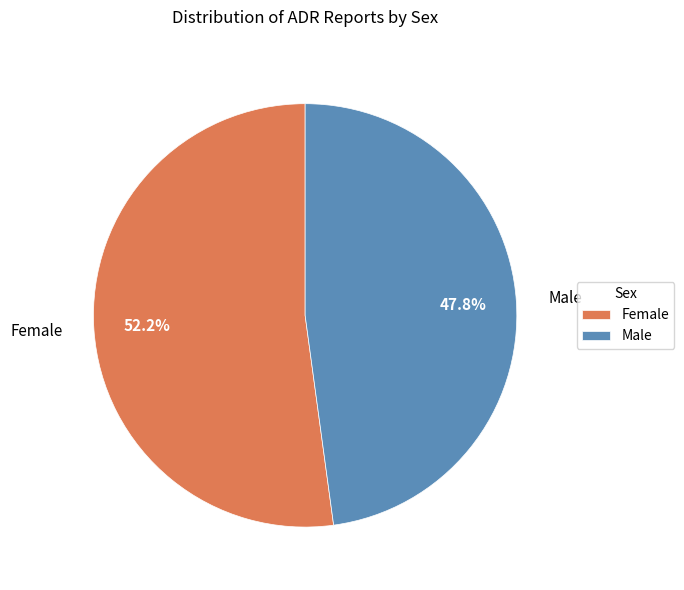

What percentage do Male and Female together represent?

100.0%